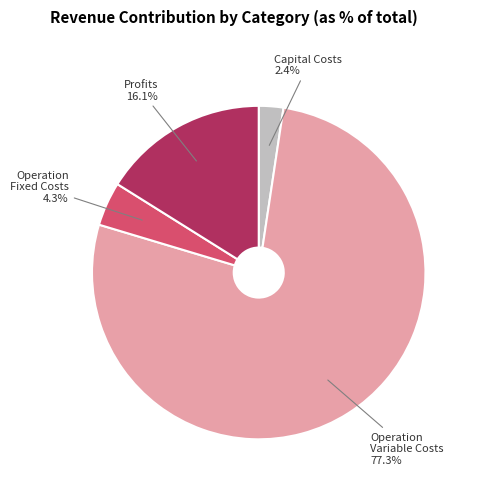

Is there a majority slice in this chart?

Yes